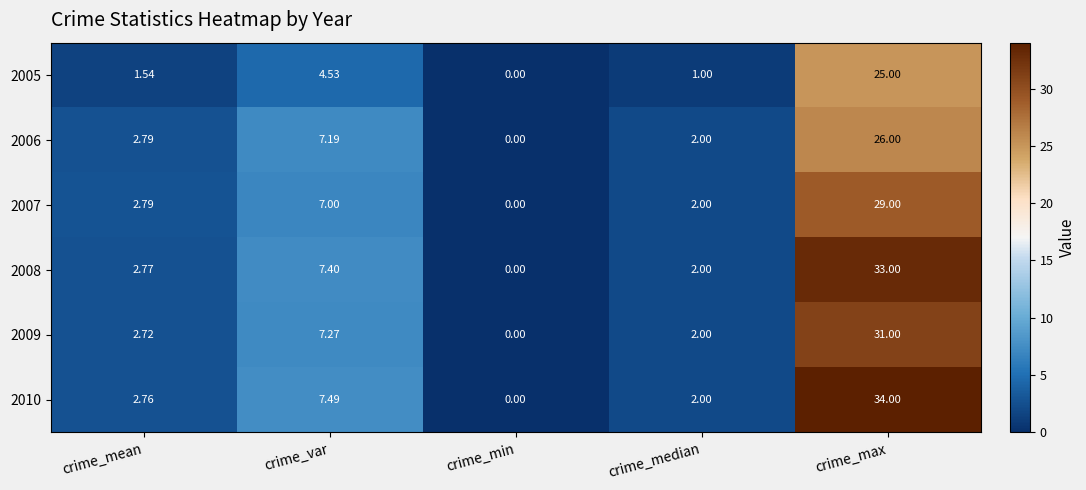

Is the value of 2009 at crime_max greater than the value of 2005 at crime_max?

Yes